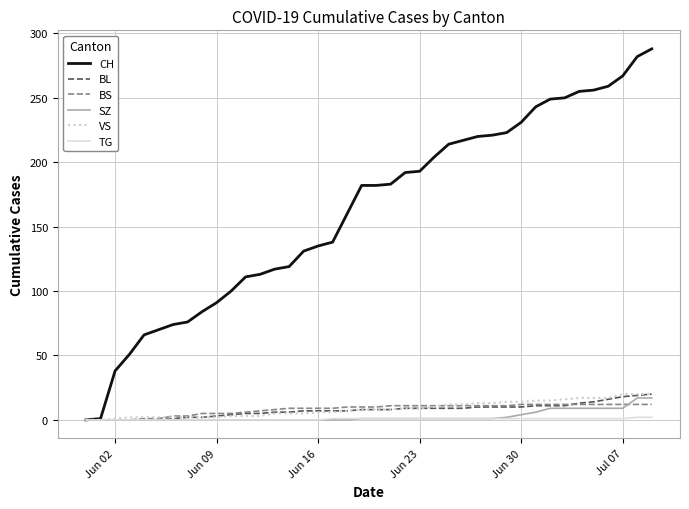

What is the greatest value displayed?

288